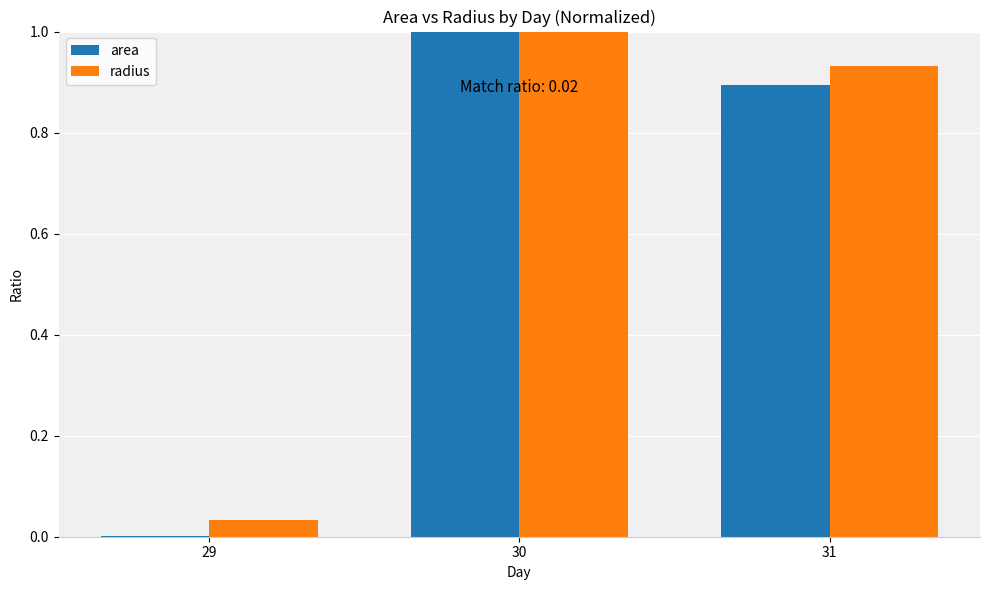

Between 29 and 30, which series saw the biggest shift?

area